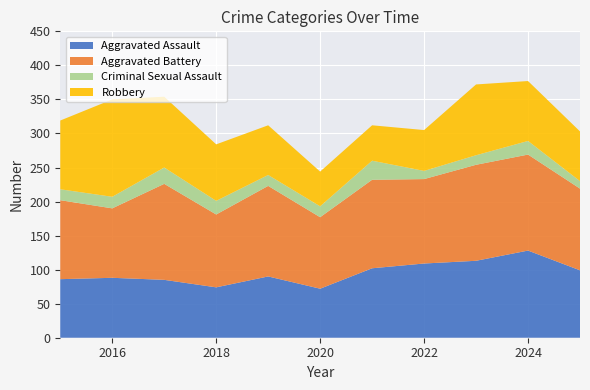

Reading right to left, extract all data points from this chart.

Aggravated Assault: 2025=99	2024=128	2023=113	2022=109	2021=102	2020=72	2019=90	2018=74	2017=85	2016=88	2015=86
Aggravated Battery: 2025=120	2024=141	2023=141	2022=124	2021=130	2020=105	2019=133	2018=107	2017=141	2016=102	2015=116
Criminal Sexual Assault: 2025=11	2024=20	2023=14	2022=12	2021=28	2020=16	2019=16	2018=20	2017=24	2016=17	2015=16
Robbery: 2025=73	2024=88	2023=104	2022=60	2021=52	2020=51	2019=73	2018=83	2017=104	2016=143	2015=101